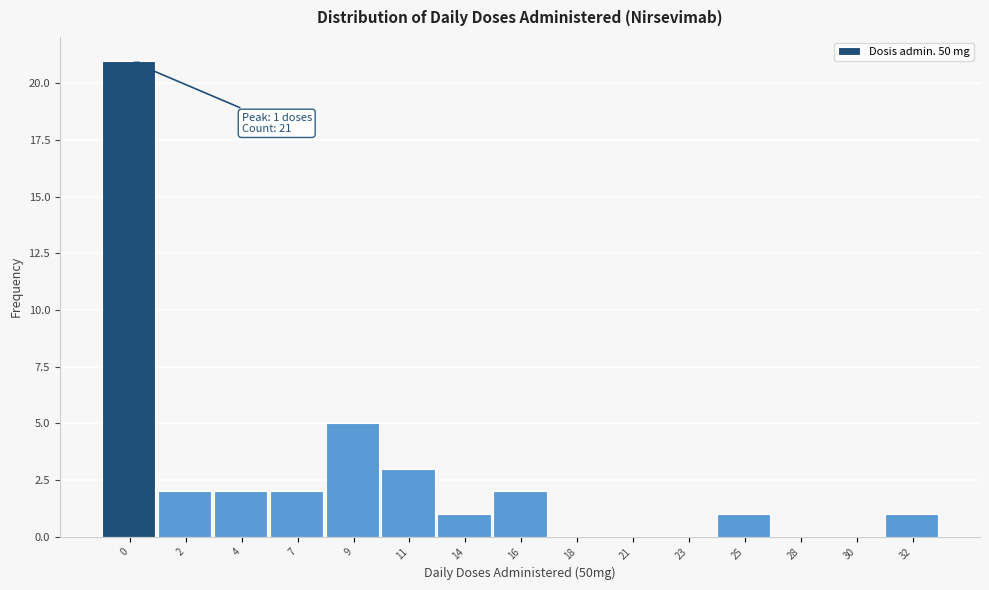

Reading left to right, transcribe all the data shown in this chart.

0=21	2=2	4=2	7=2	9=5	11=3	14=1	16=2	18=0	21=0	23=0	25=1	28=0	30=0	32=1